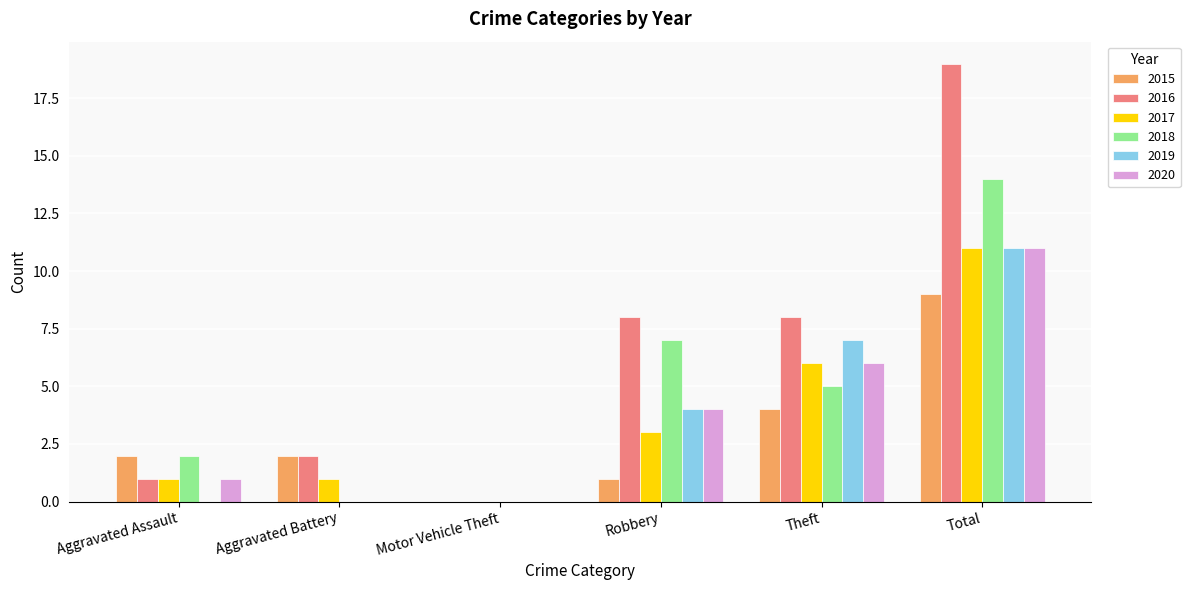

Are the bars horizontal?

No